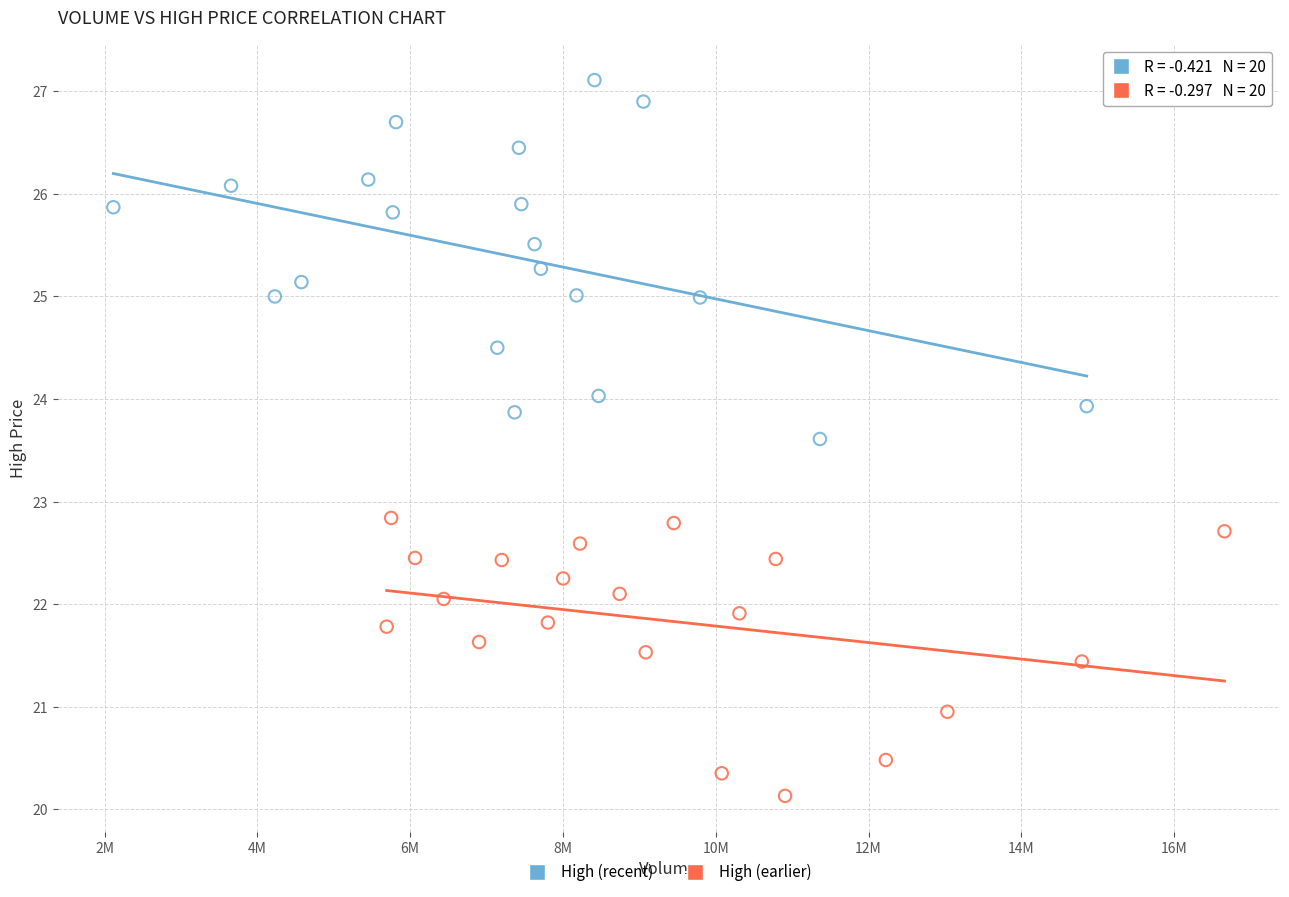

Which series contains the lowest Y value?

High (earlier)